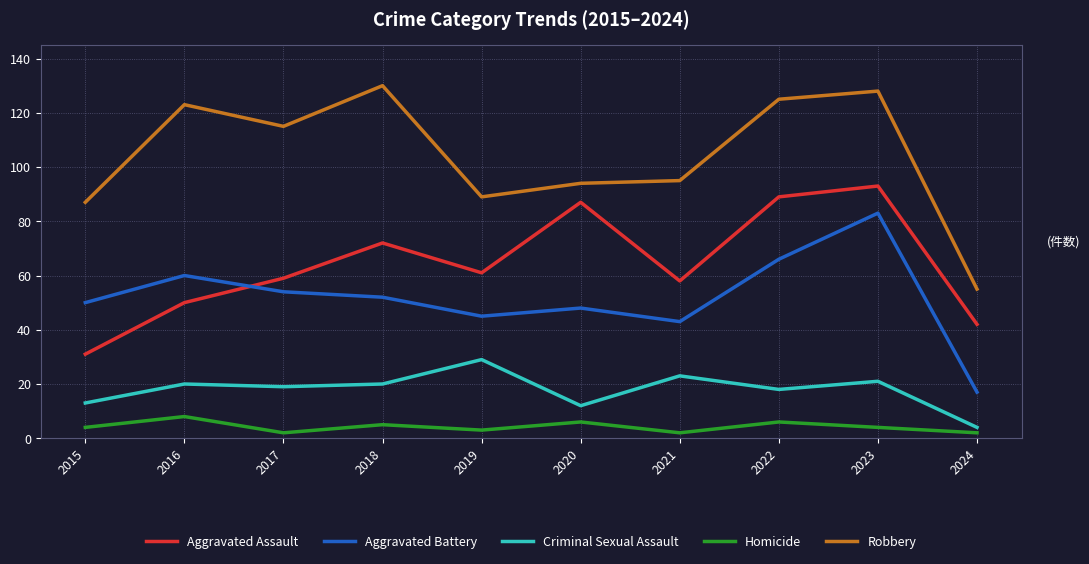

What is the minimum value shown in the chart?

2